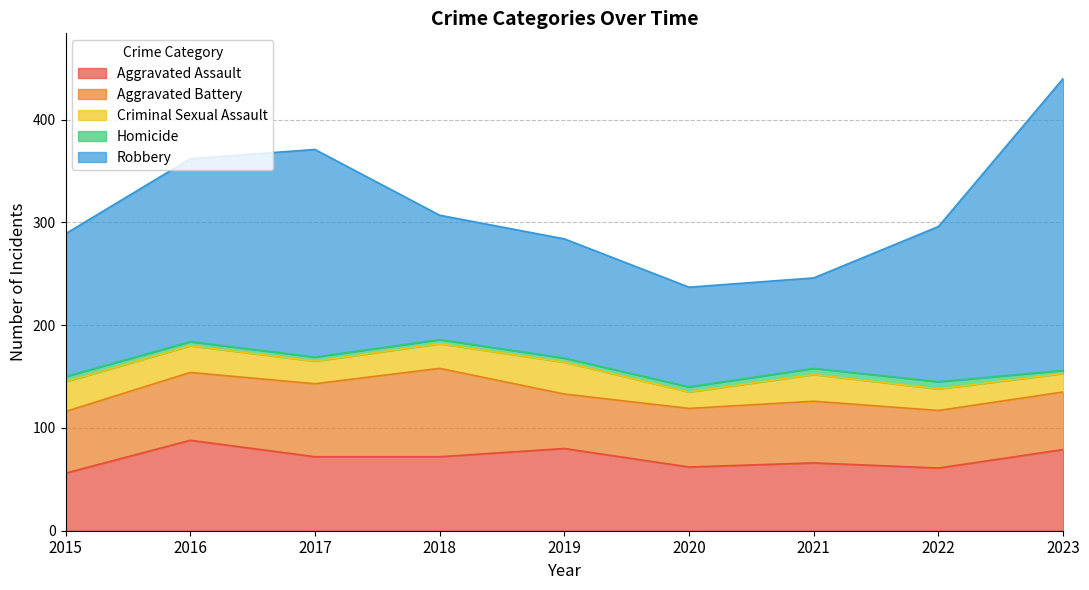

Which series has the largest range (max minus min)?

Robbery